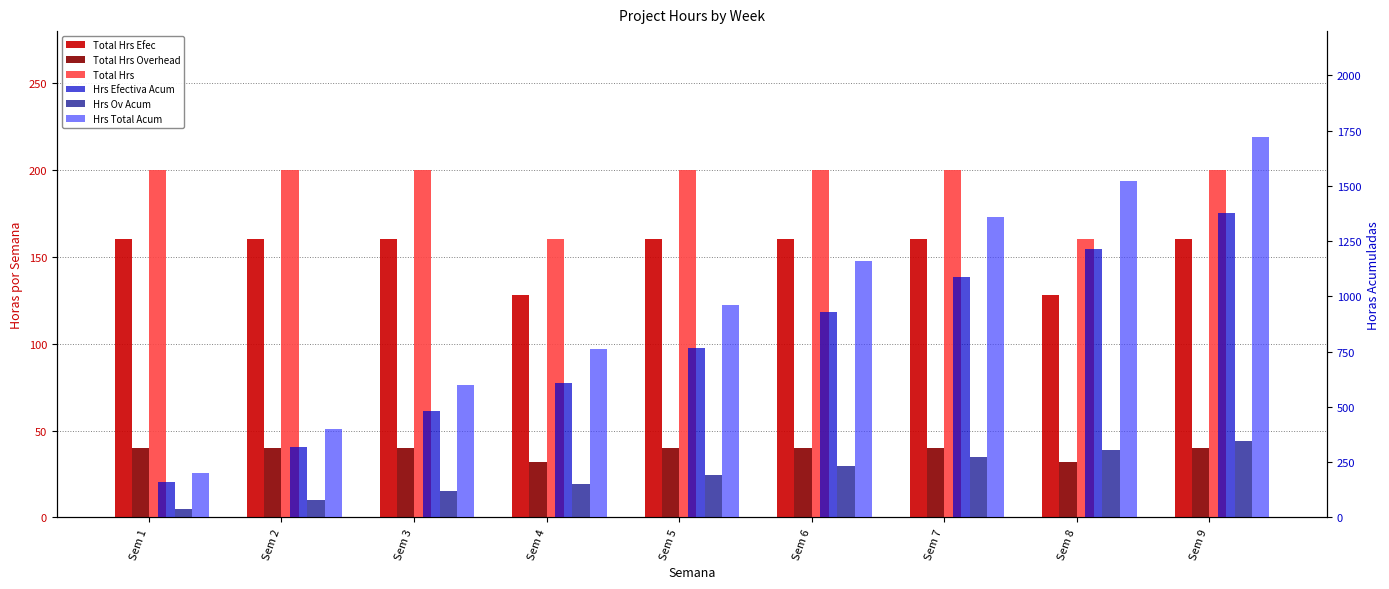

Read the Total Hrs Overhead value at Sem 3.

40